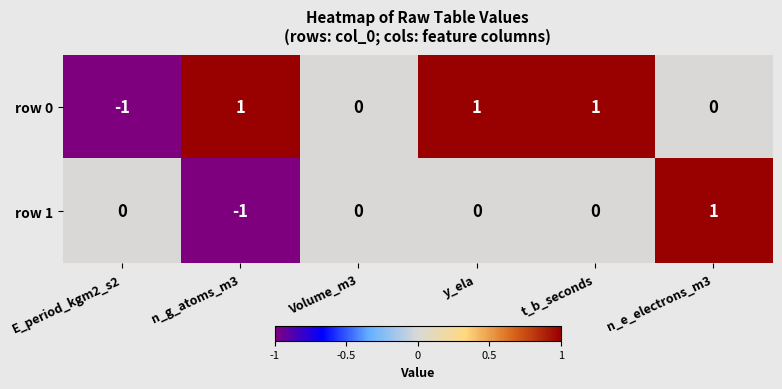

How many row 1 values are between 0 and 1?

5